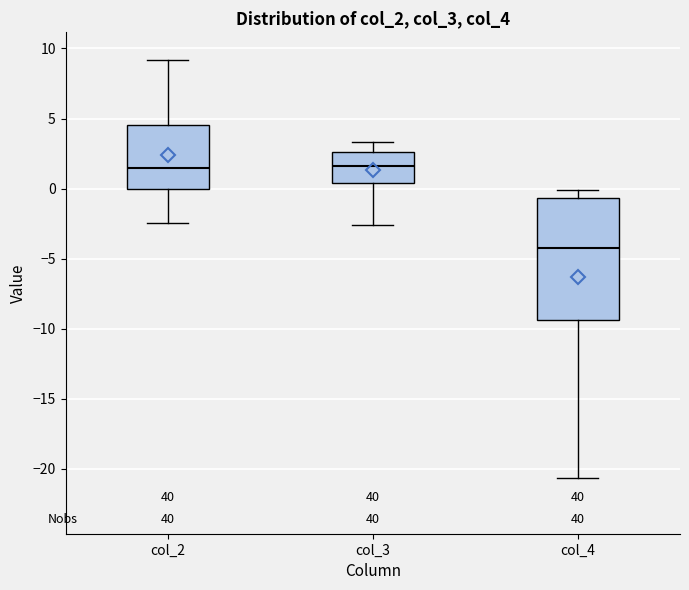

Where is the lower edge of the box for col_2 on the y-axis? The values are not printed on the chart, so give them approximately, as read against the axis.

0.0